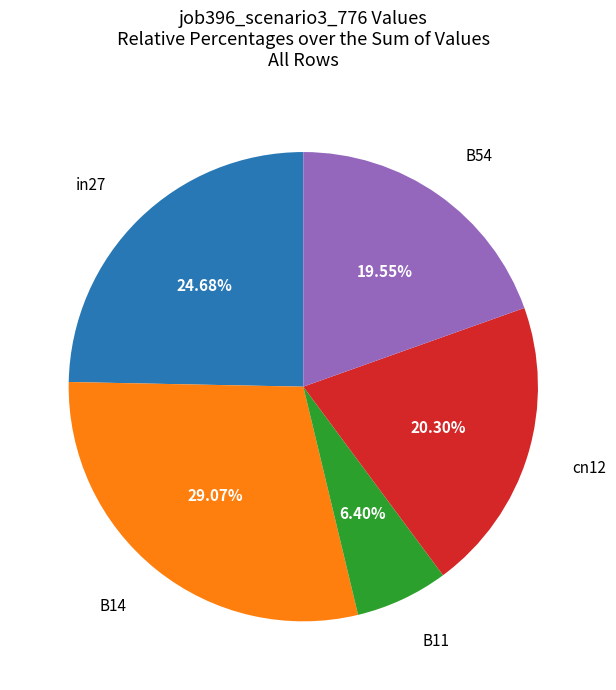

Combined, do cn12 and B54 account for over 50%?

No